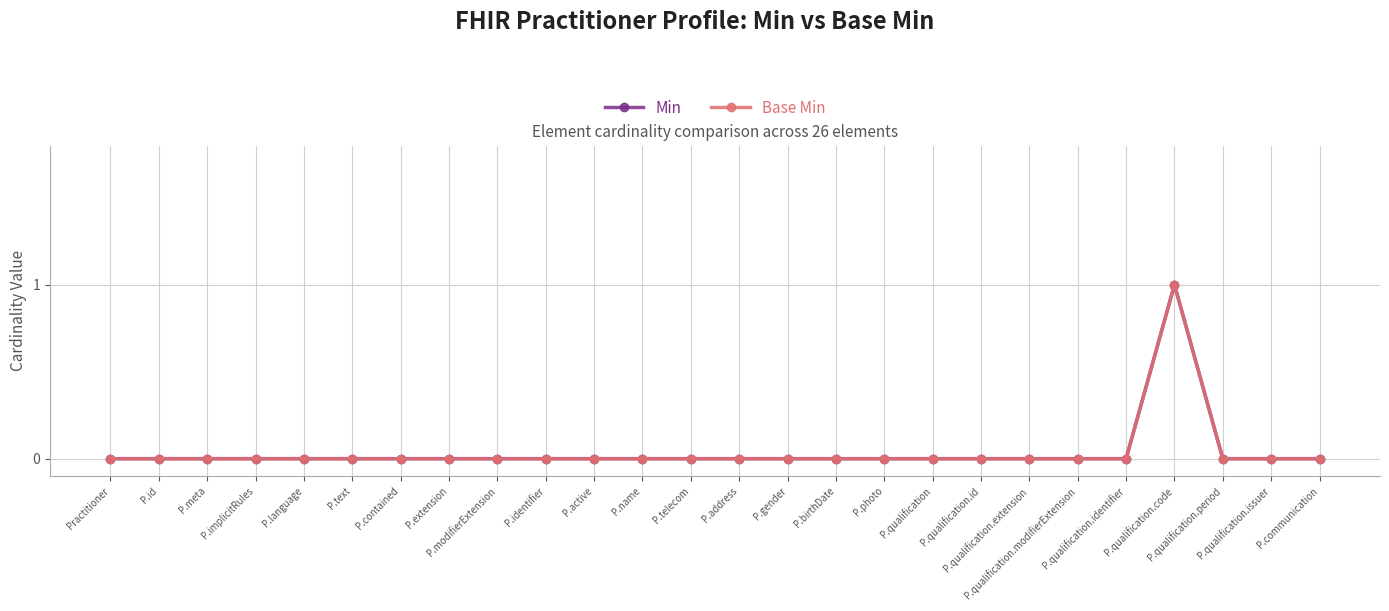

Is this an area chart (filled region under the line)?

No